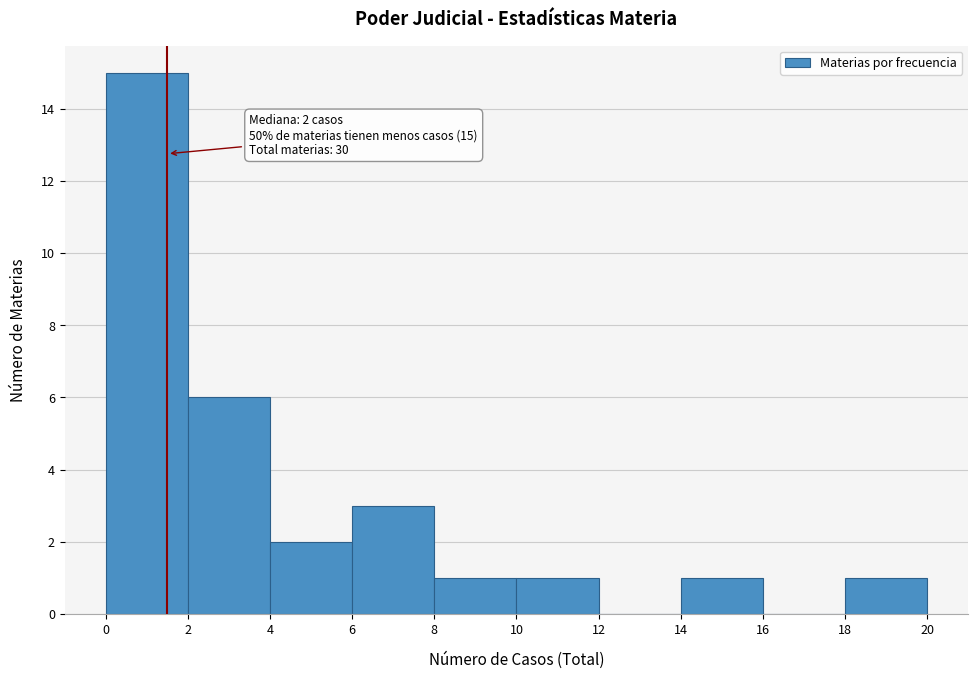

Over which range of the x-axis is the bar tallest?

0 to 2